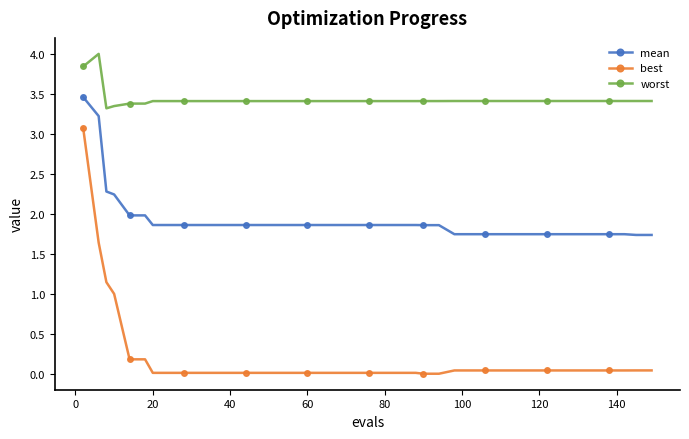

Which series has the widest spread of values?

best